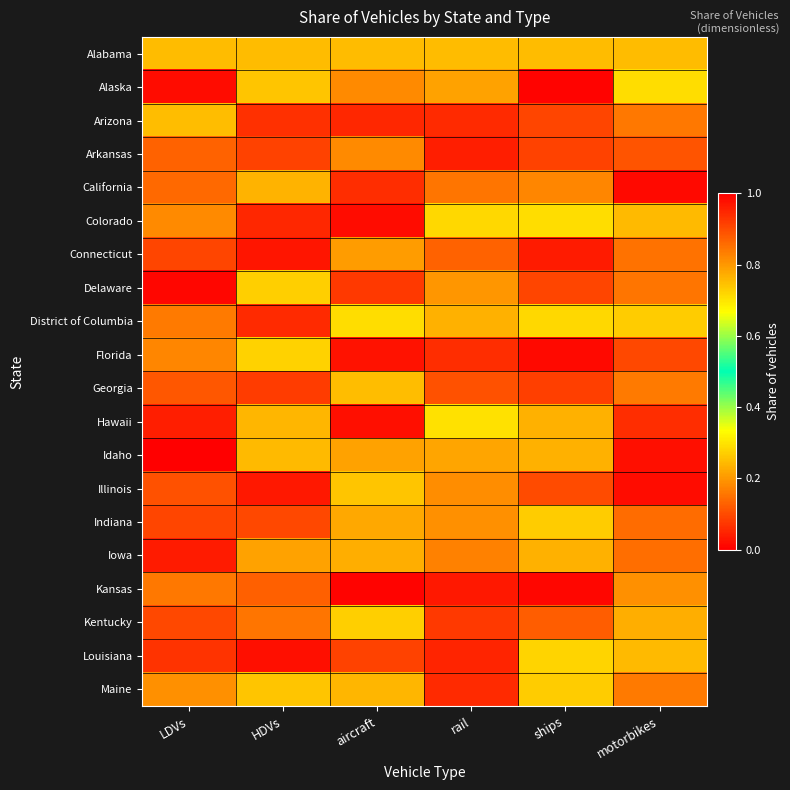

Rank the series by their maximum value, from highest to lowest.

Alabama, Hawaii, Alaska, District of Columbia, Colorado, Louisiana, Florida, Delaware, Kentucky, Maine, Indiana, Illinois, Arizona, Georgia, Idaho, California, Iowa, Connecticut, Kansas, Arkansas